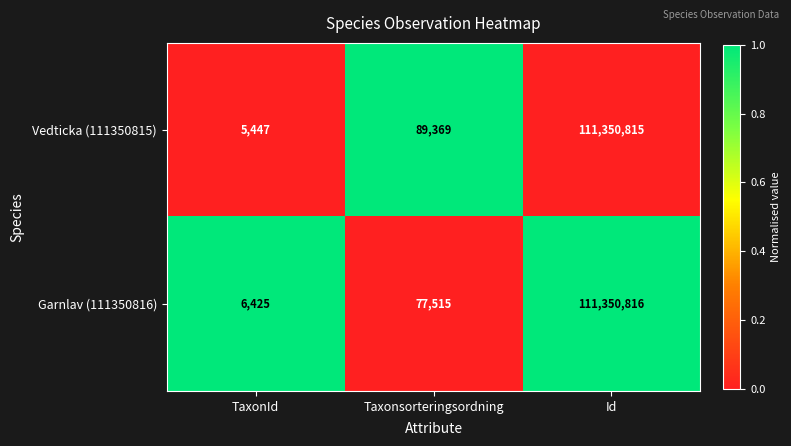

At which label is Vedticka (111350815) closest to 55678131?

Taxonsorteringsordning